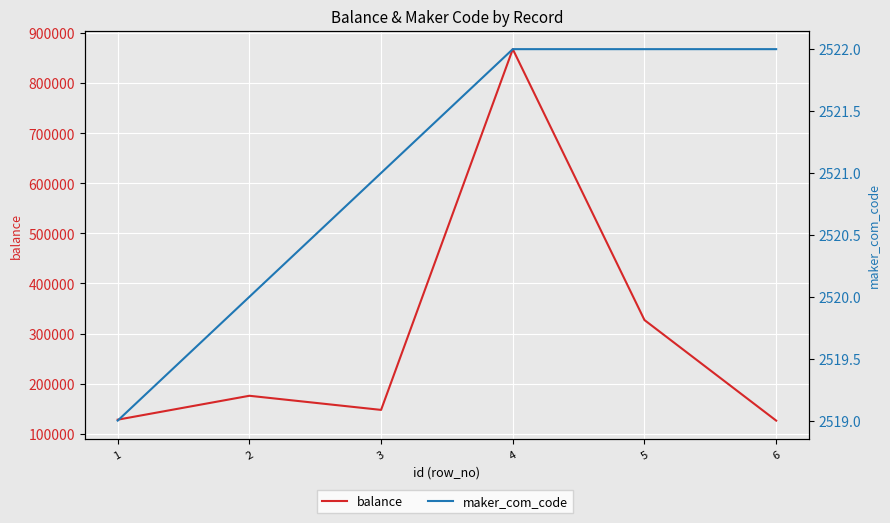

Does the chart display data point markers on the line(s)?

No